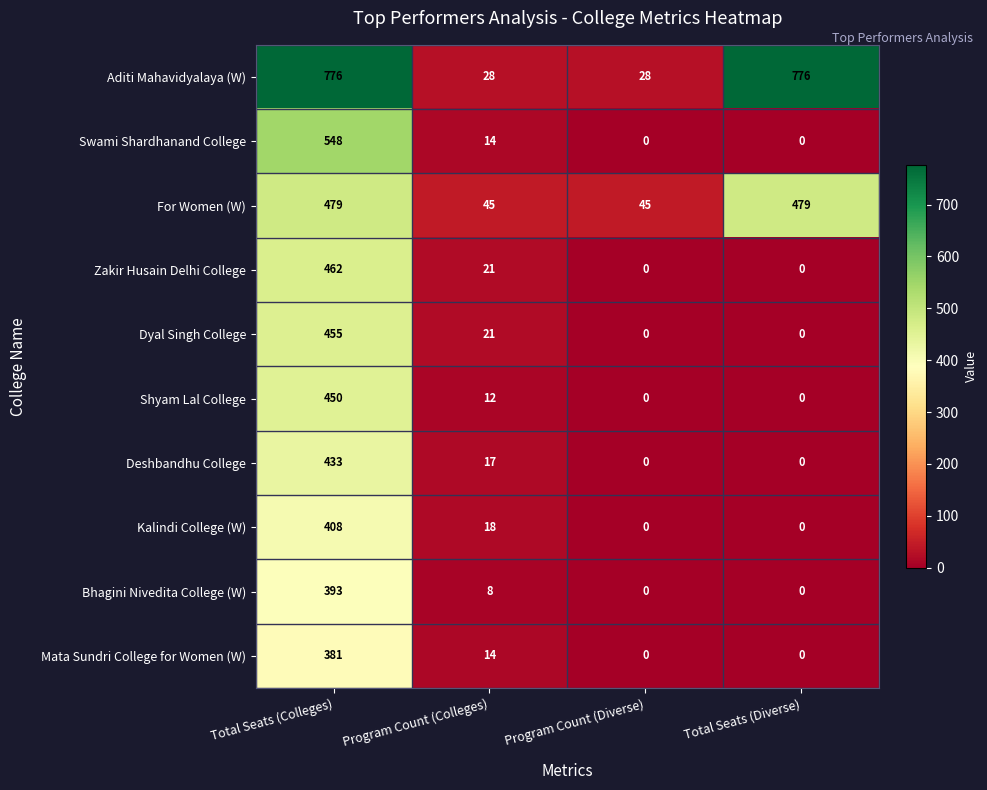

Which series changed the most between Total Seats (Colleges) and Total Seats (Diverse)?

Swami Shardhanand College